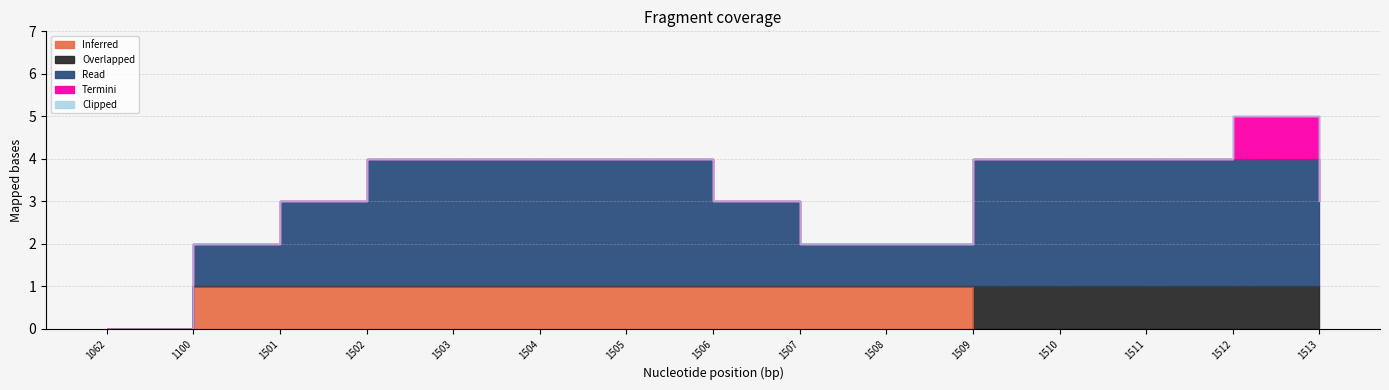

Count the Inferred values in the range 0 to 1.

15